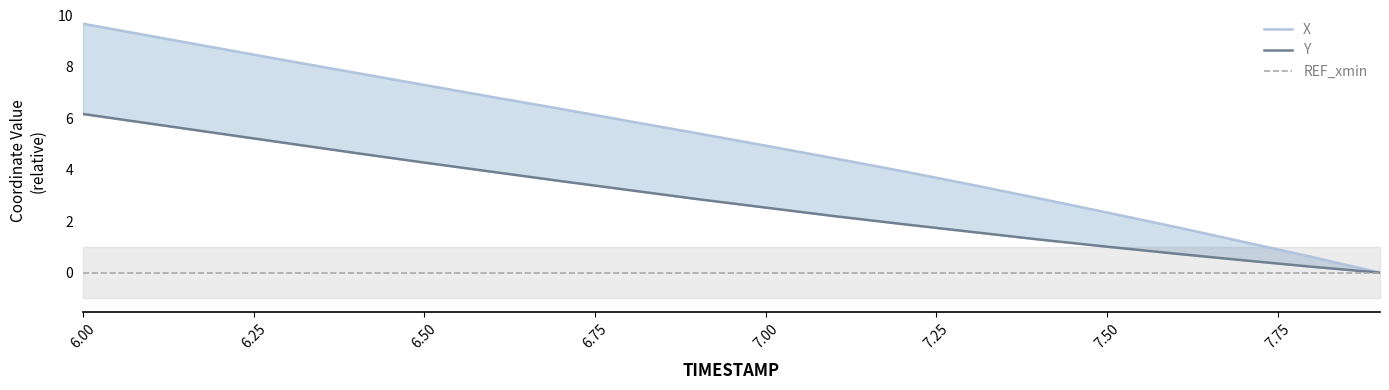

What is the value of the X point at the 18th from the left?

1.2